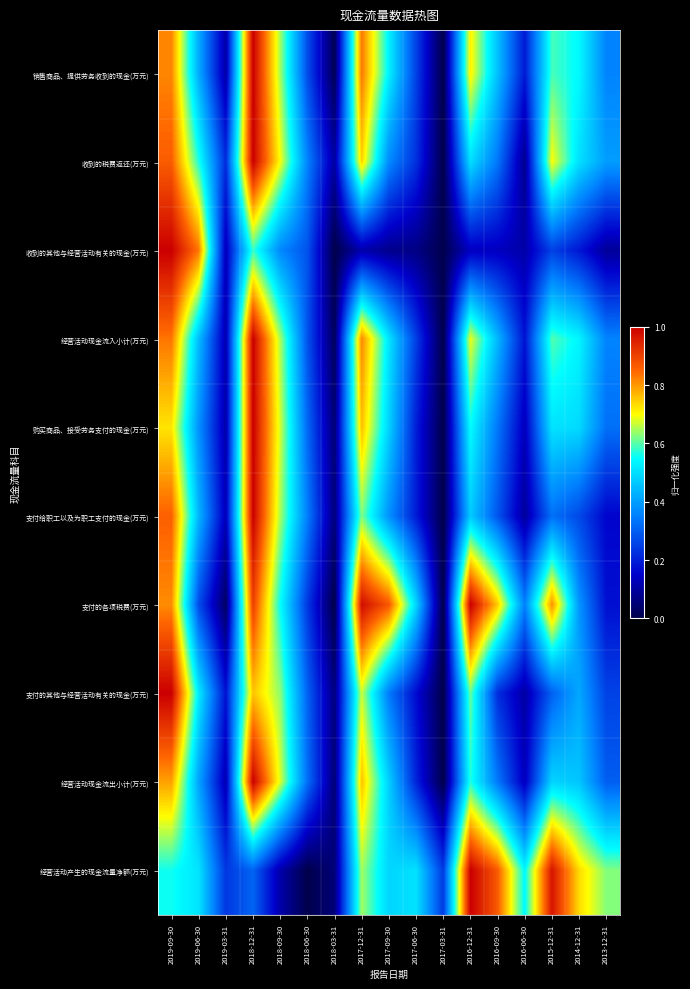

How many categories are shown in the chart?

17